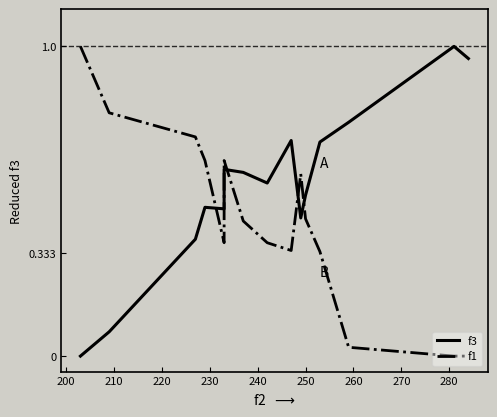

Rank the series by their maximum value, from lowest to highest.

f3, f1